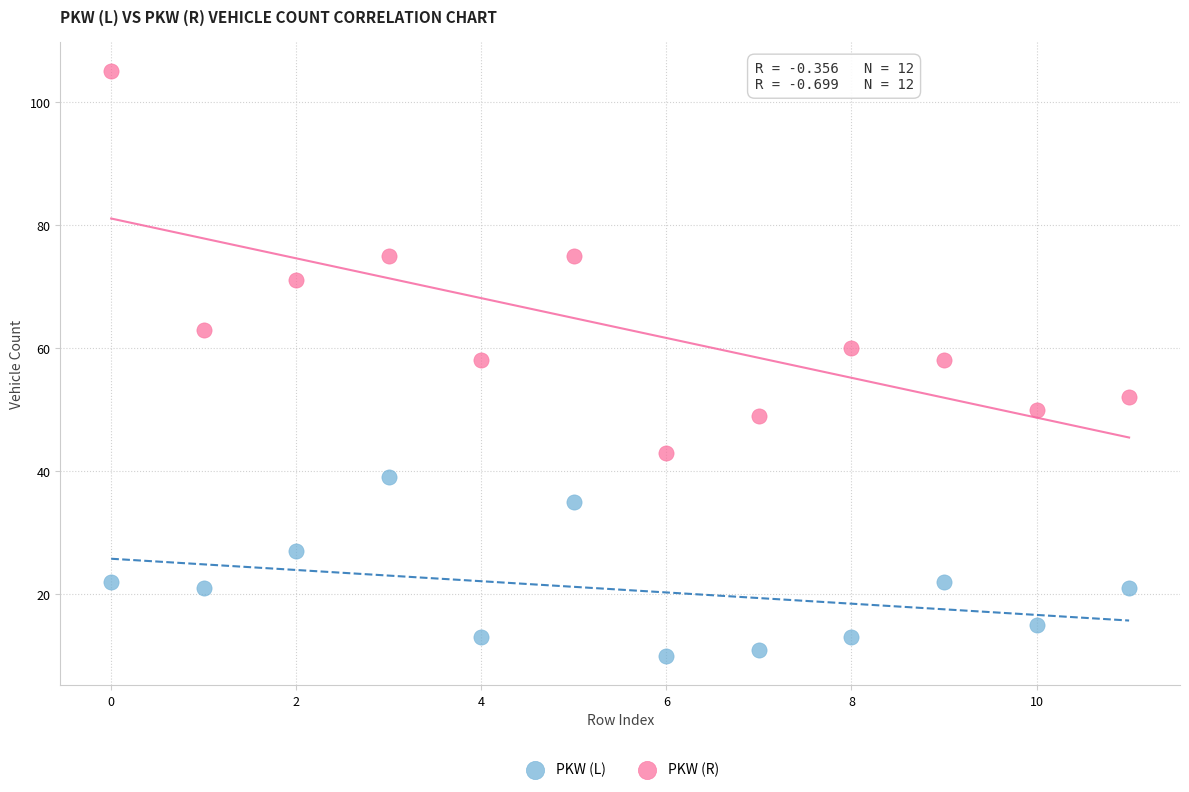

Which series has the largest Y range (max minus min)?

PKW (R)